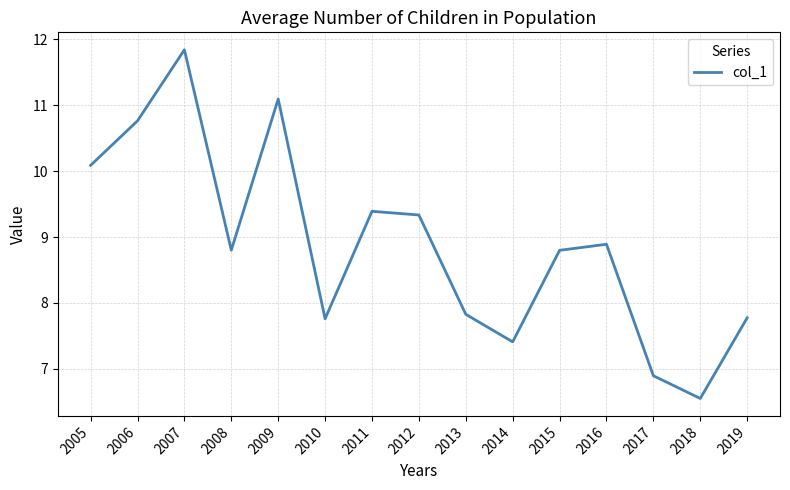

How many series are shown in this chart?

1